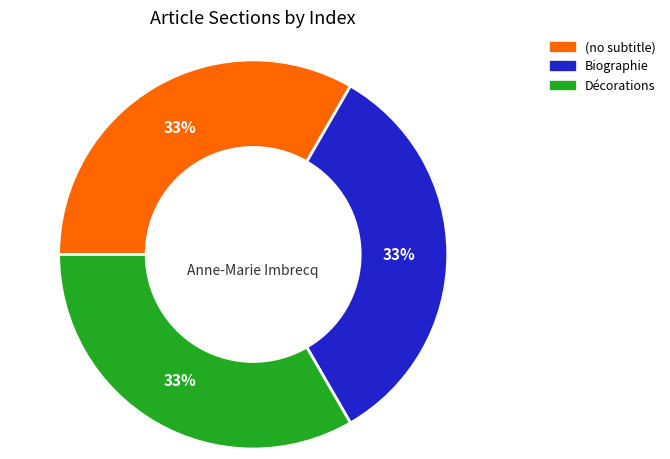

Count the number of slices in the pie.

3